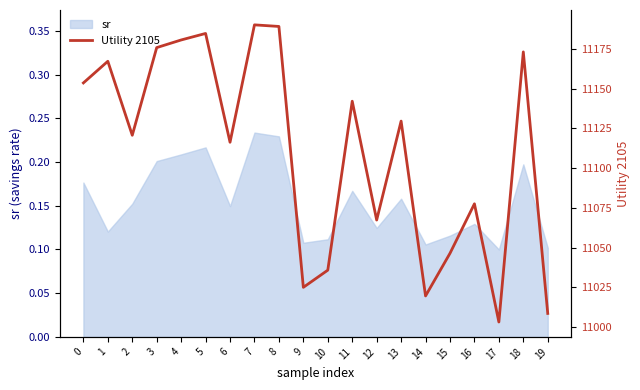

List the labels in order of value, largest first.

7, 8, 5, 4, 3, 18, 1, 0, 11, 13, 2, 6, 16, 12, 15, 10, 9, 14, 19, 17